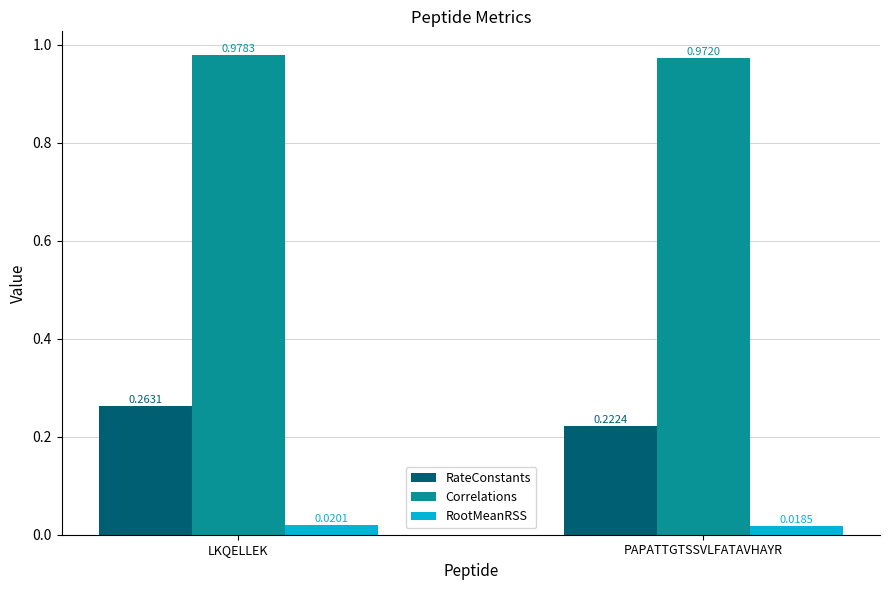

Which series has the largest total across all categories?

Correlations